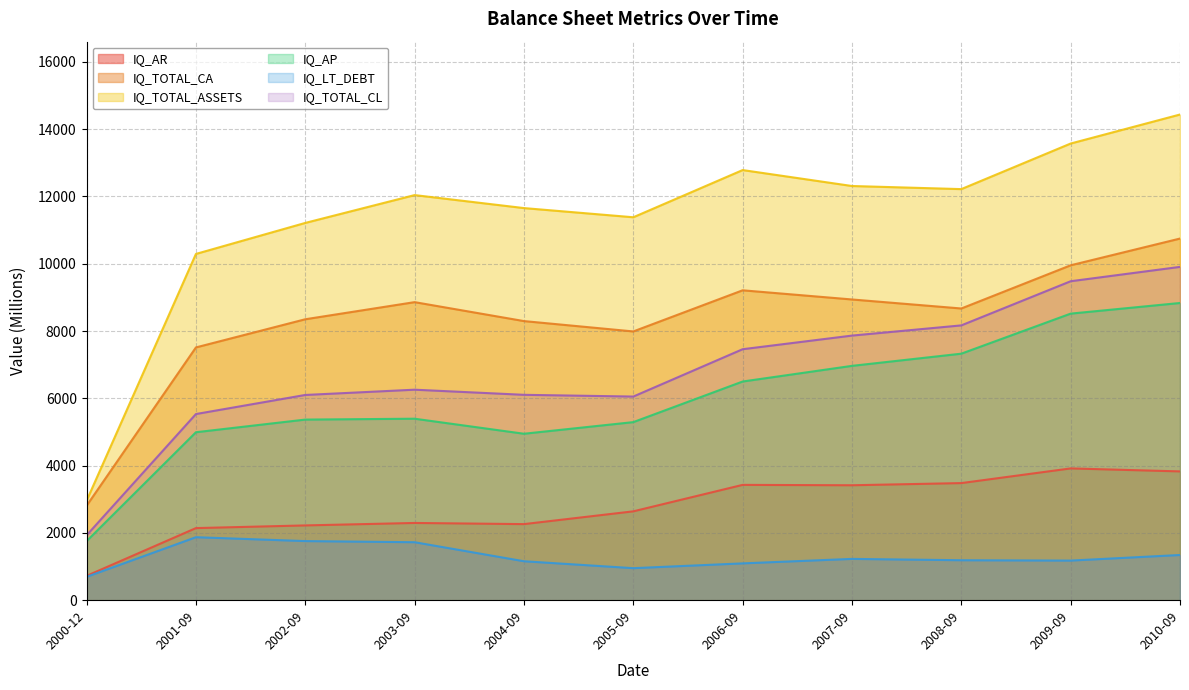

Between 2003-09 and 2009-09, which series saw the biggest shift?

IQ_TOTAL_CL